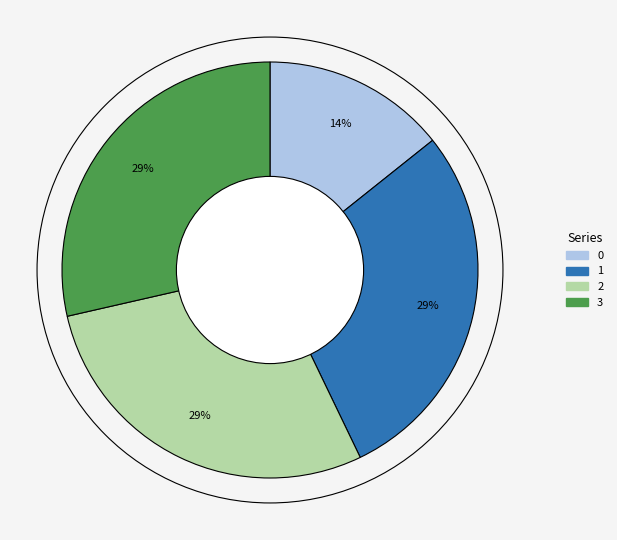

True or false: 3 accounts for 38% of the total.

False